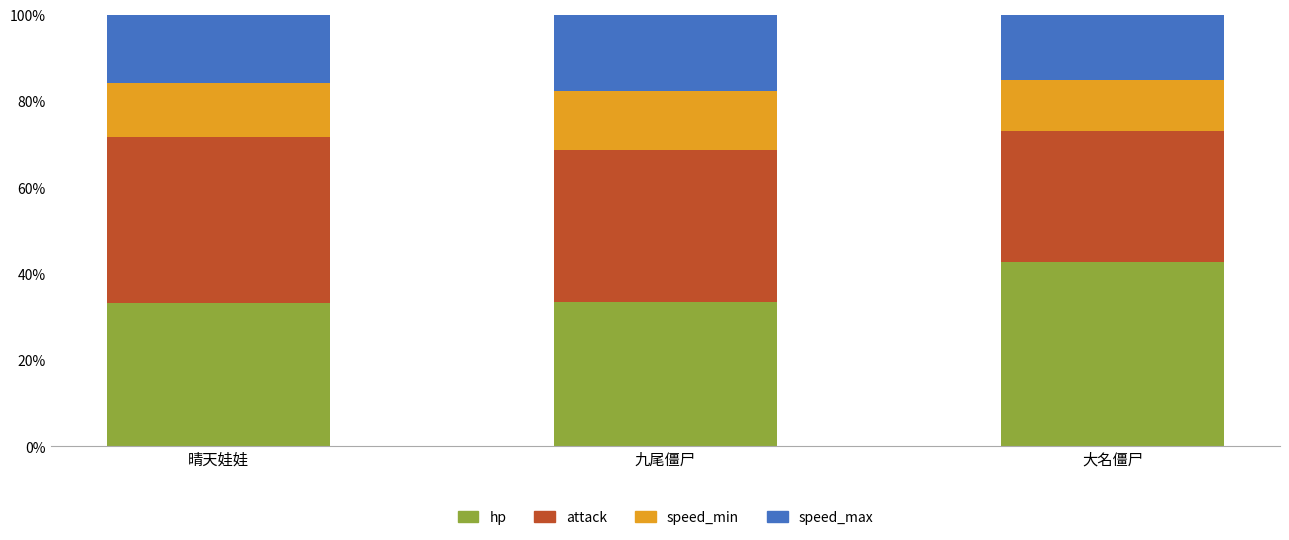

How many bars are there in total?

3